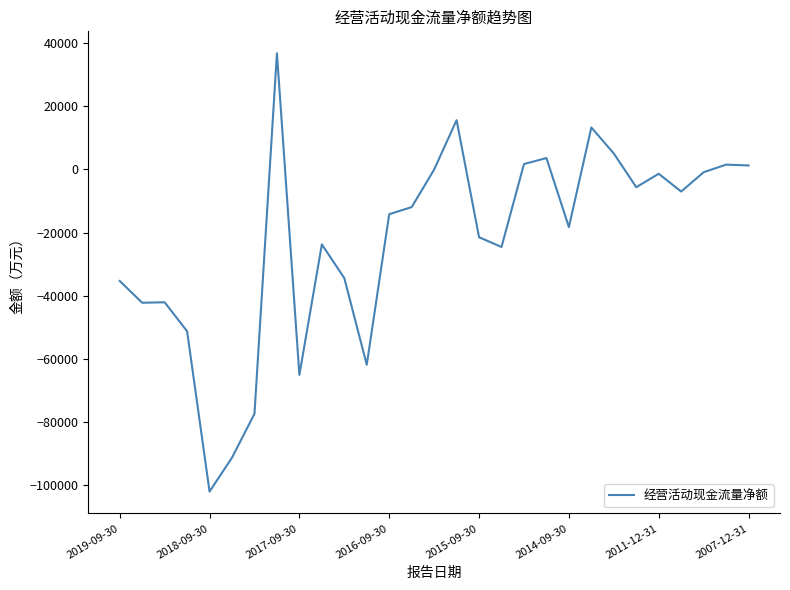

How many lines are shown in the chart?

1